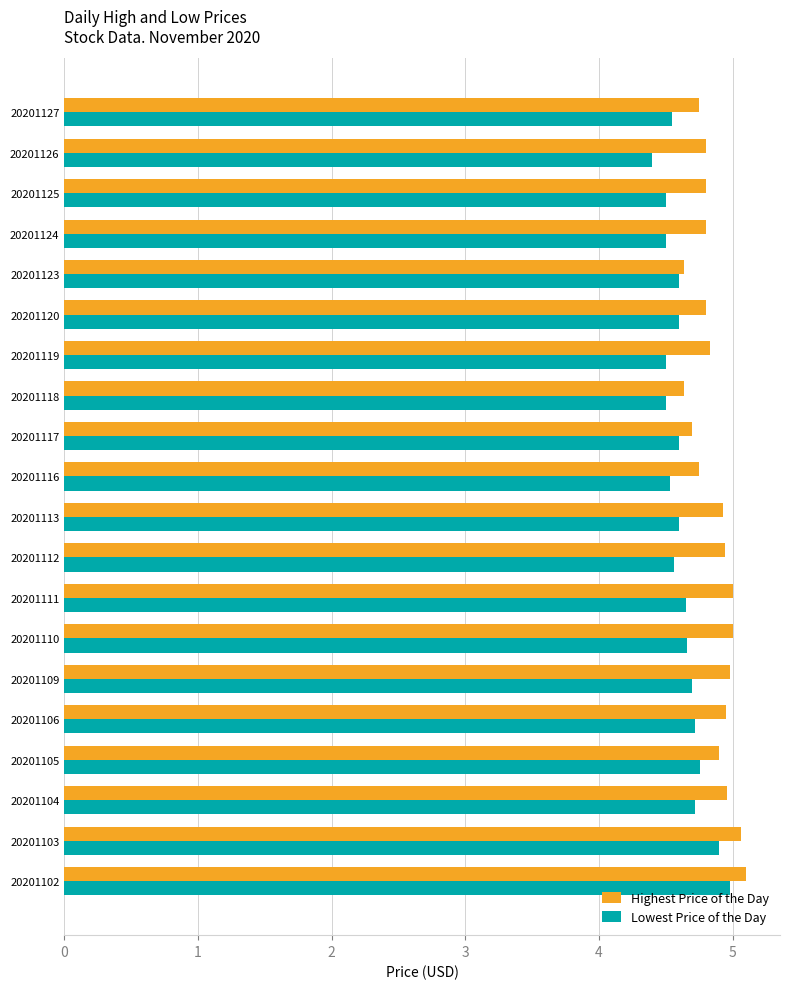

Rank the series by their maximum value, from lowest to highest.

Lowest Price of the Day, Highest Price of the Day